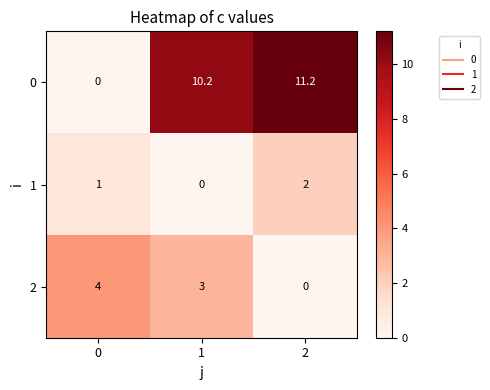

Which series has the largest total across all categories?

0